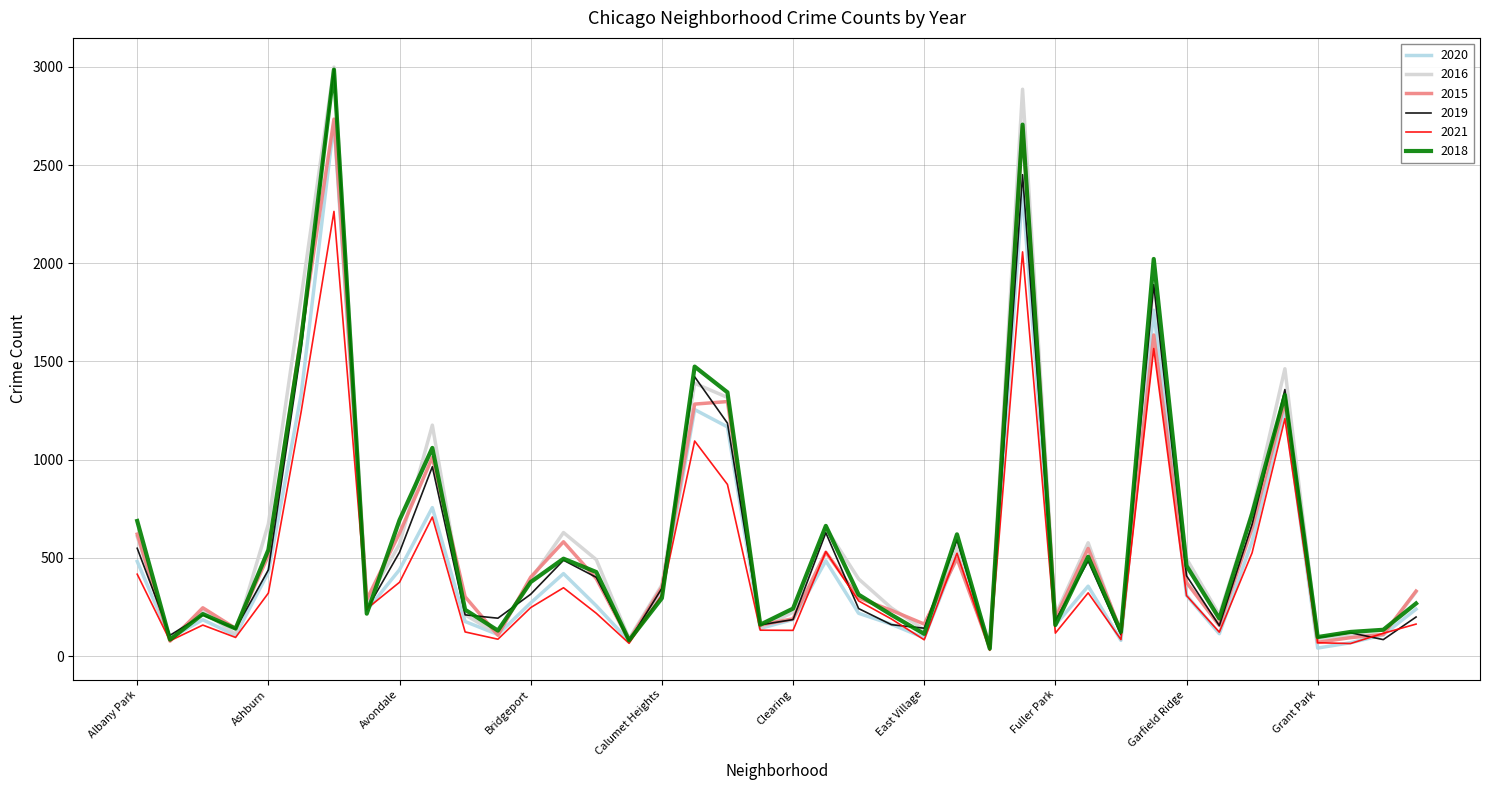

What is the maximum value shown in the chart?

2999